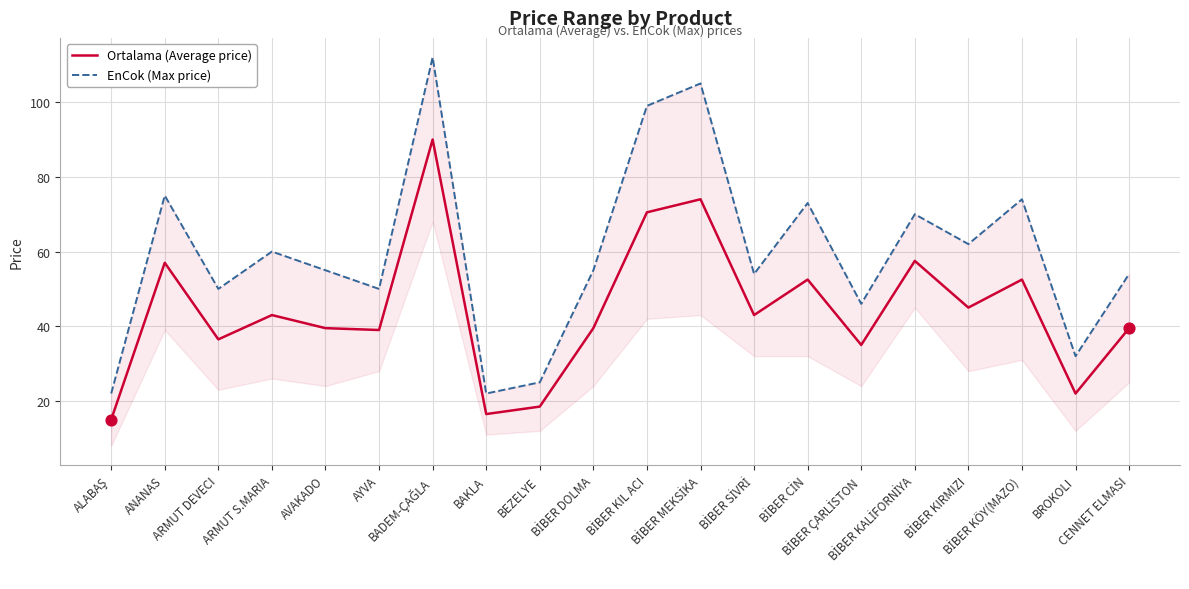

What are all the series names shown in the legend?

Ortalama (Average price), EnCok (Max price)